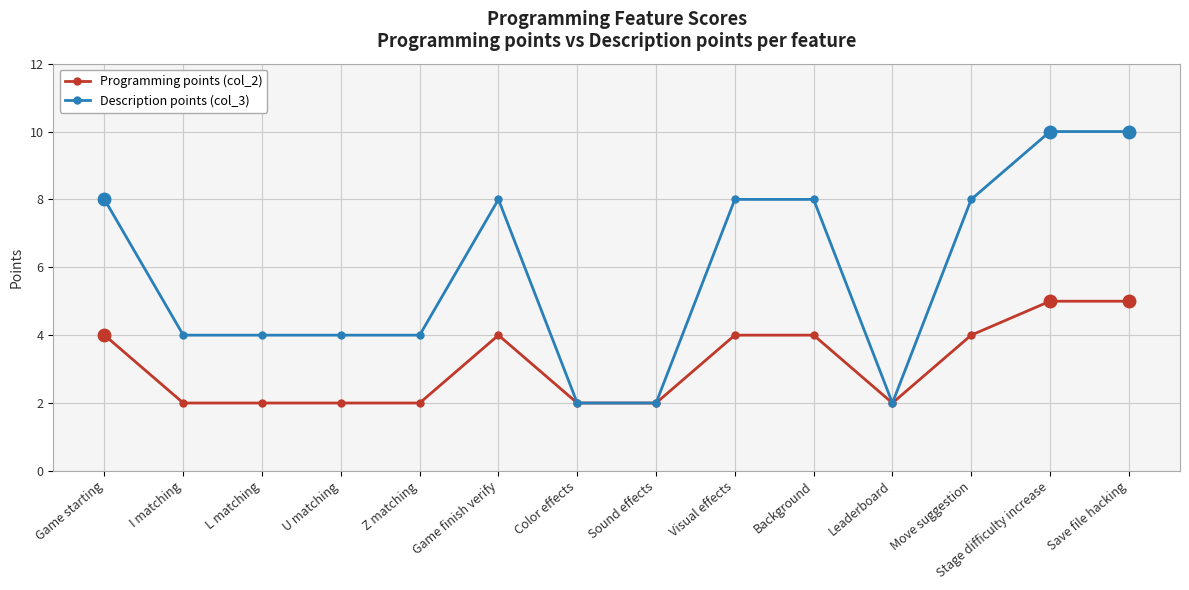

How many series are shown in this chart?

2